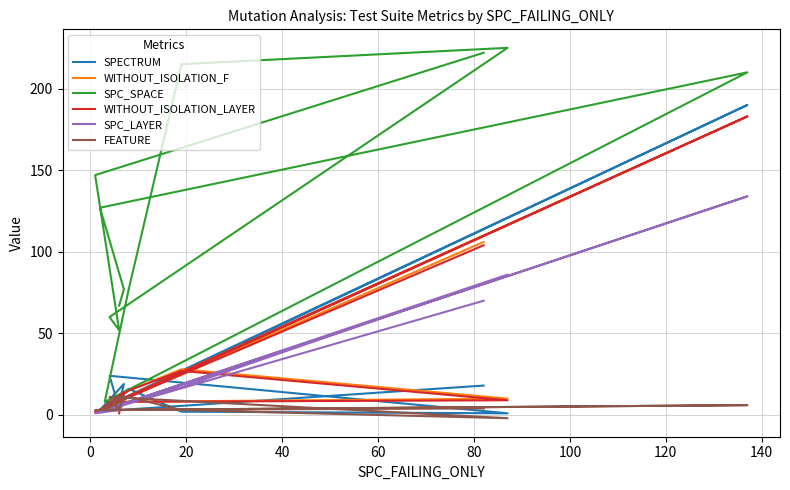

How many data points in WITHOUT_ISOLATION_F are less than 10?

6